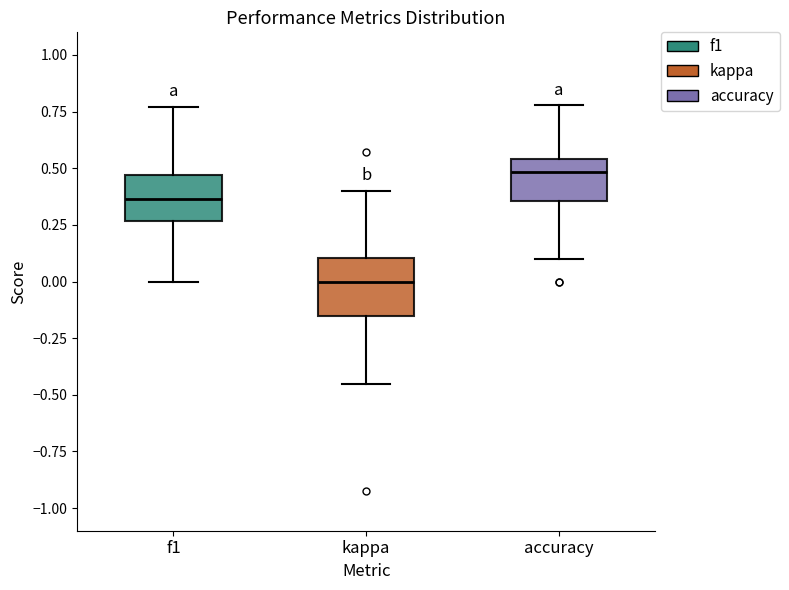

Reading left to right, read every box against the y-axis: the position of its median line, the range the box covers, and the ends of its whiskers. The values are not printed on the chart, so give them approximately, as read against the axis.

f1: median 0.35, box 0.25 to 0.45, whiskers 0.00 to 0.75
kappa: median 0.00, box -0.15 to 0.10, whiskers -0.45 to 0.40
accuracy: median 0.50, box 0.35 to 0.55, whiskers 0.10 to 0.80